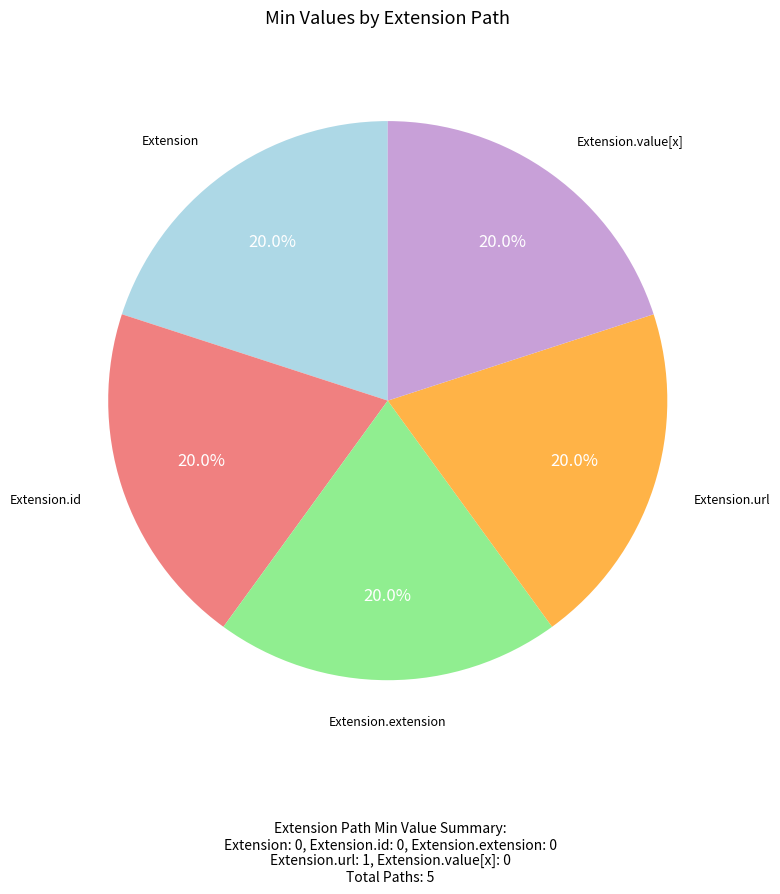

Is there a majority slice in this chart?

No